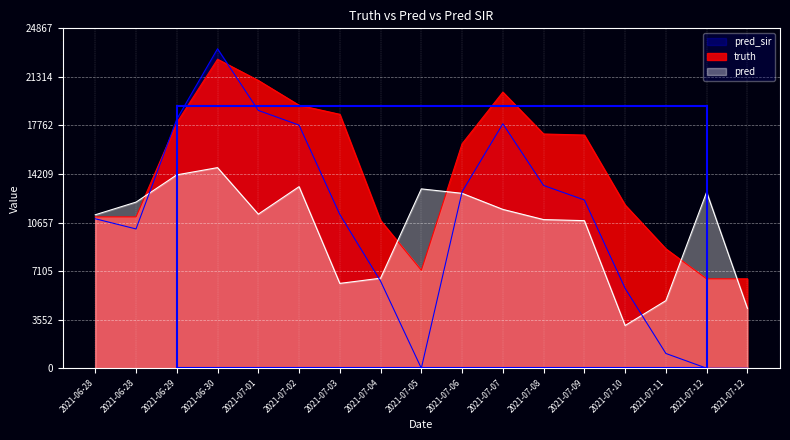

At 2021-06-30, list the series in order from smallest to largest.

pred, truth, pred_sir